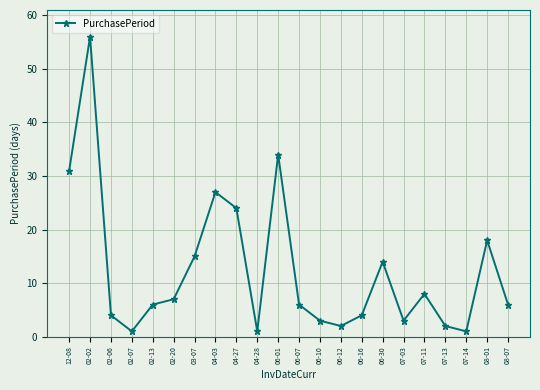

Read the value at 02-02, to the nearest 5.

55